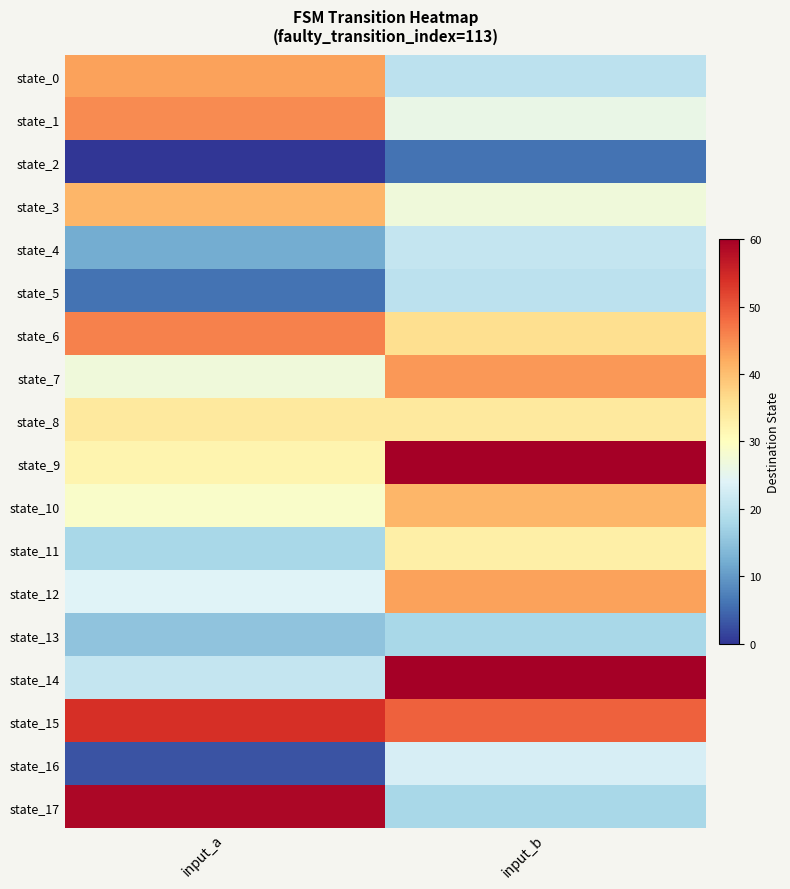

What is the difference between the highest and lowest values at input_b?

54